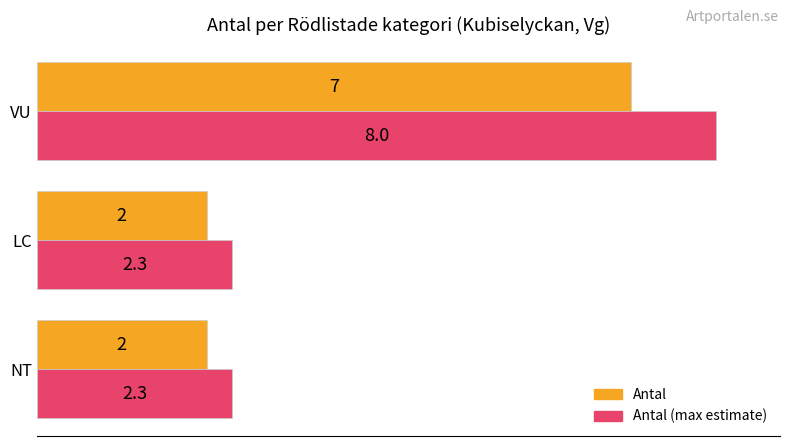

What is the greatest value displayed?

8.0